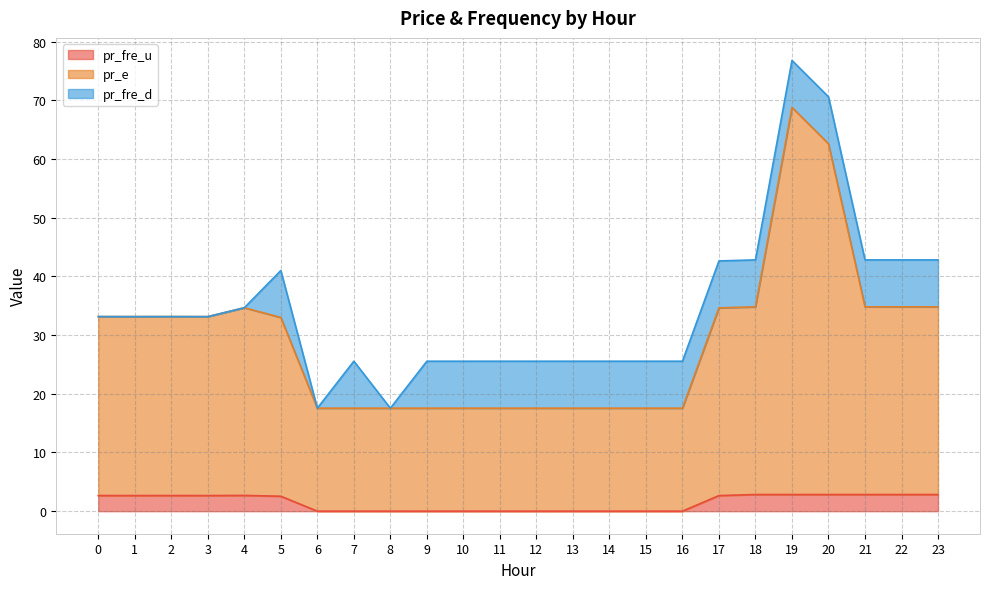

At which label does pr_fre_u reach its minimum?

7